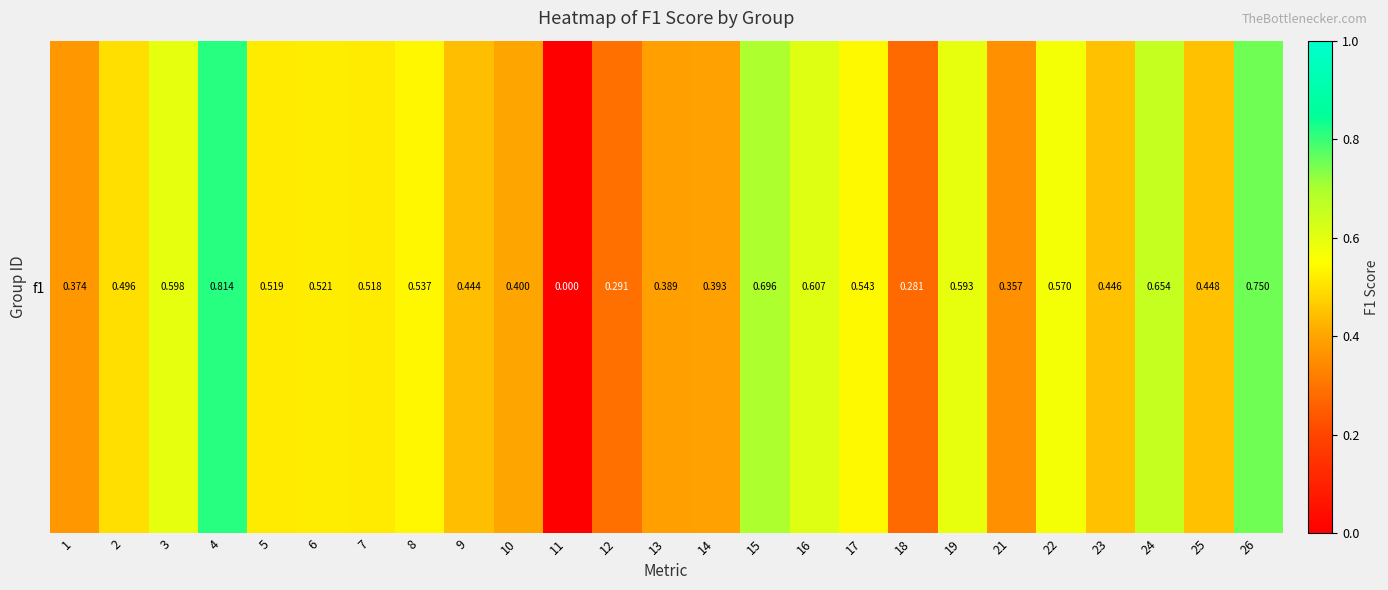

Reading left to right, what are all the values shown in this chart?

0.4	0.5	0.6	0.8	0.5	0.5	0.5	0.5	0.4	0.4	0.0	0.3	0.4	0.4	0.7	0.6	0.5	0.3	0.6	0.4	0.6	0.4	0.7	0.4	0.8